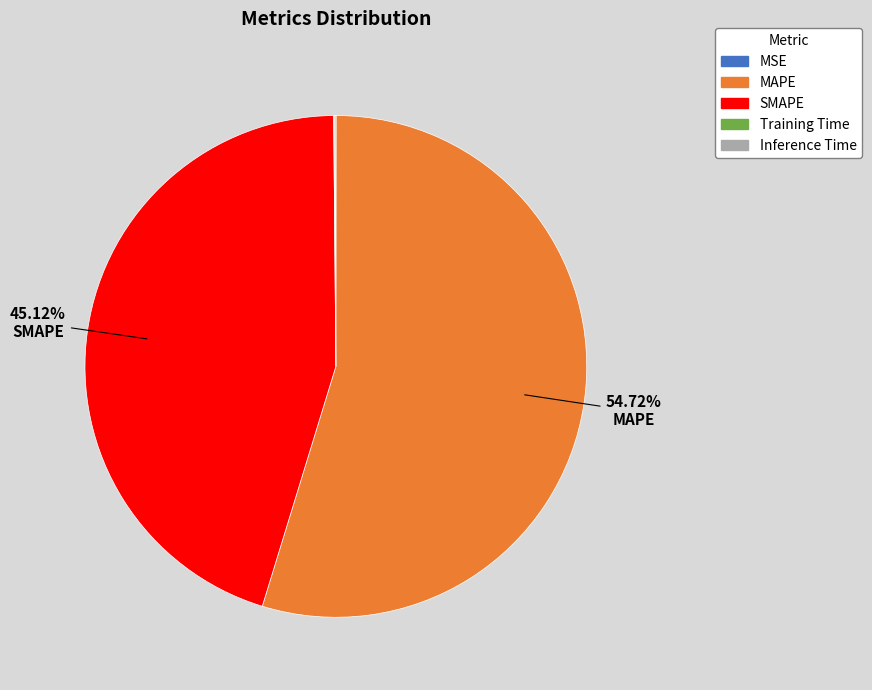

Does any single category account for the majority?

Yes